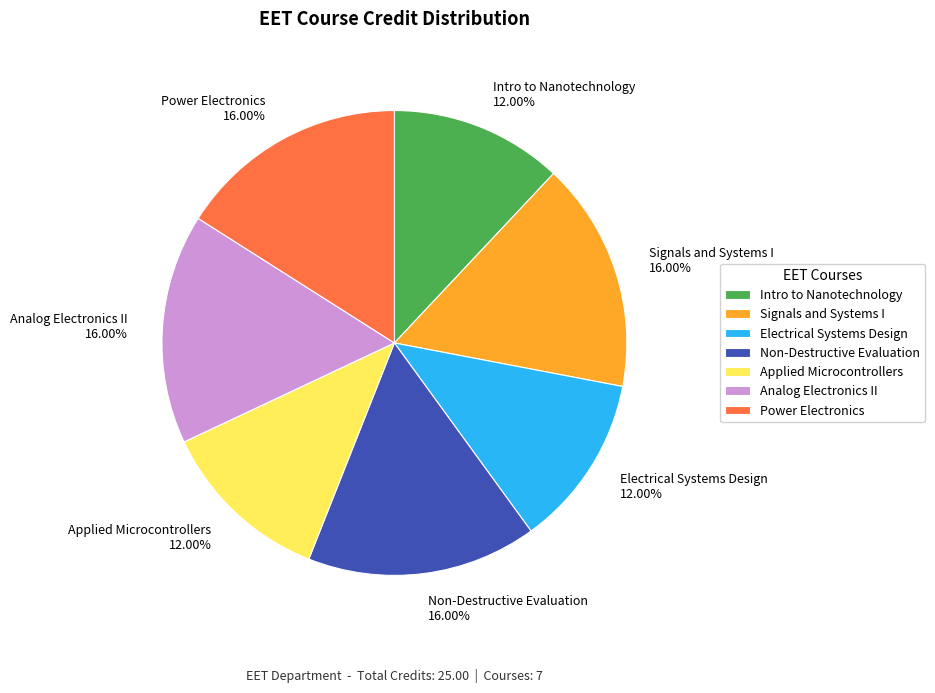

Is the sum of Analog Electronics II 16.00% and Electrical Systems Design 12.00% greater than half?

No